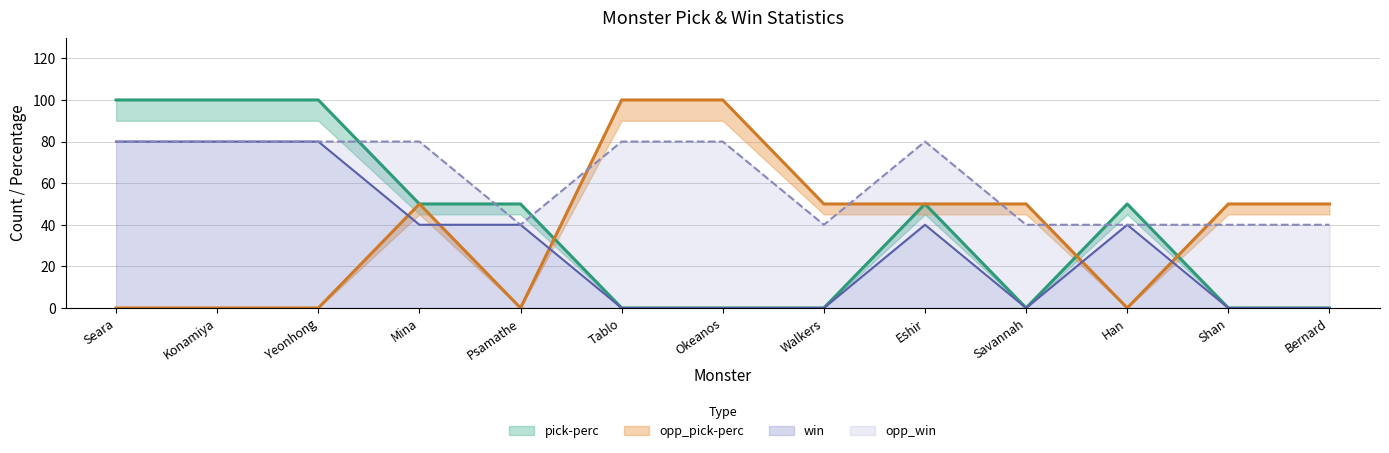

True or false: win has a value of 109 at Yeonhong.

False